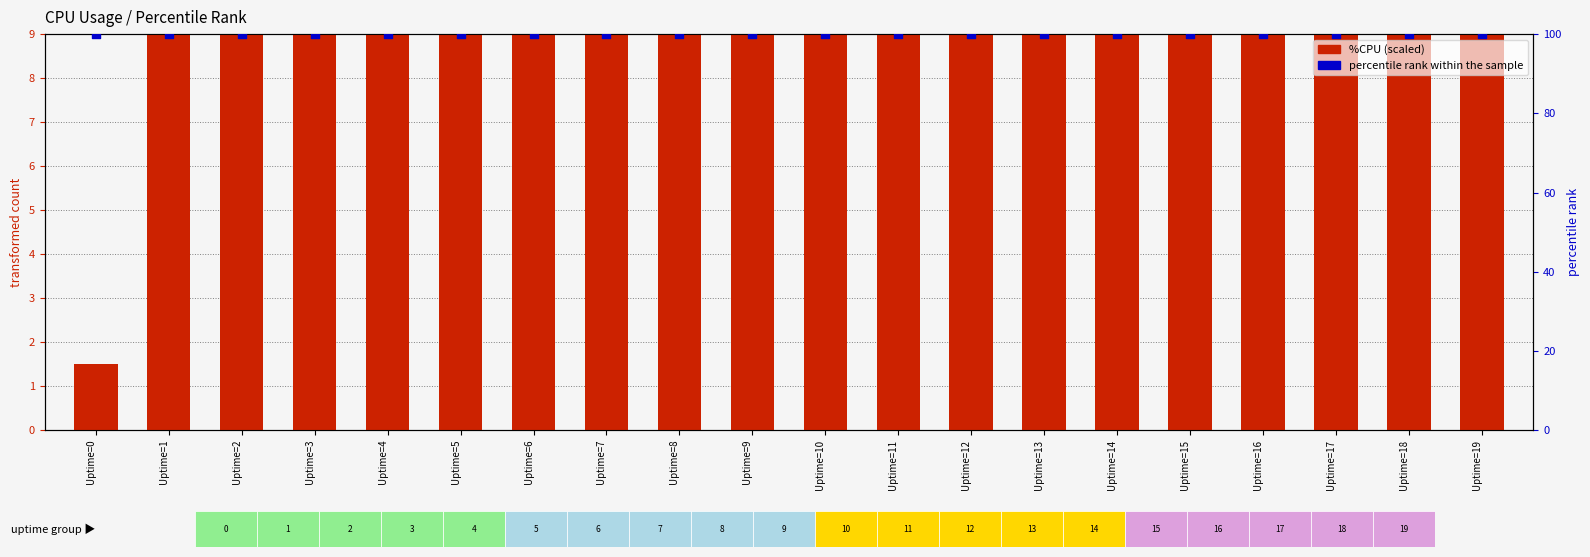

Is the value of percentile rank within the sample at Uptime=4 greater than the value of %CPU (scaled) at Uptime=17?

Yes